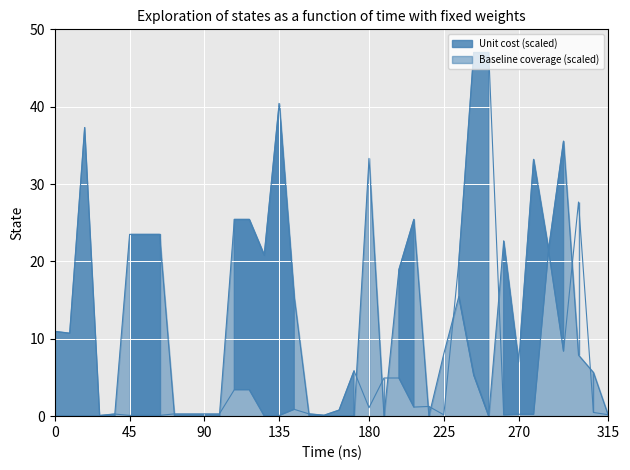

Does the chart display data point markers on the line(s)?

No